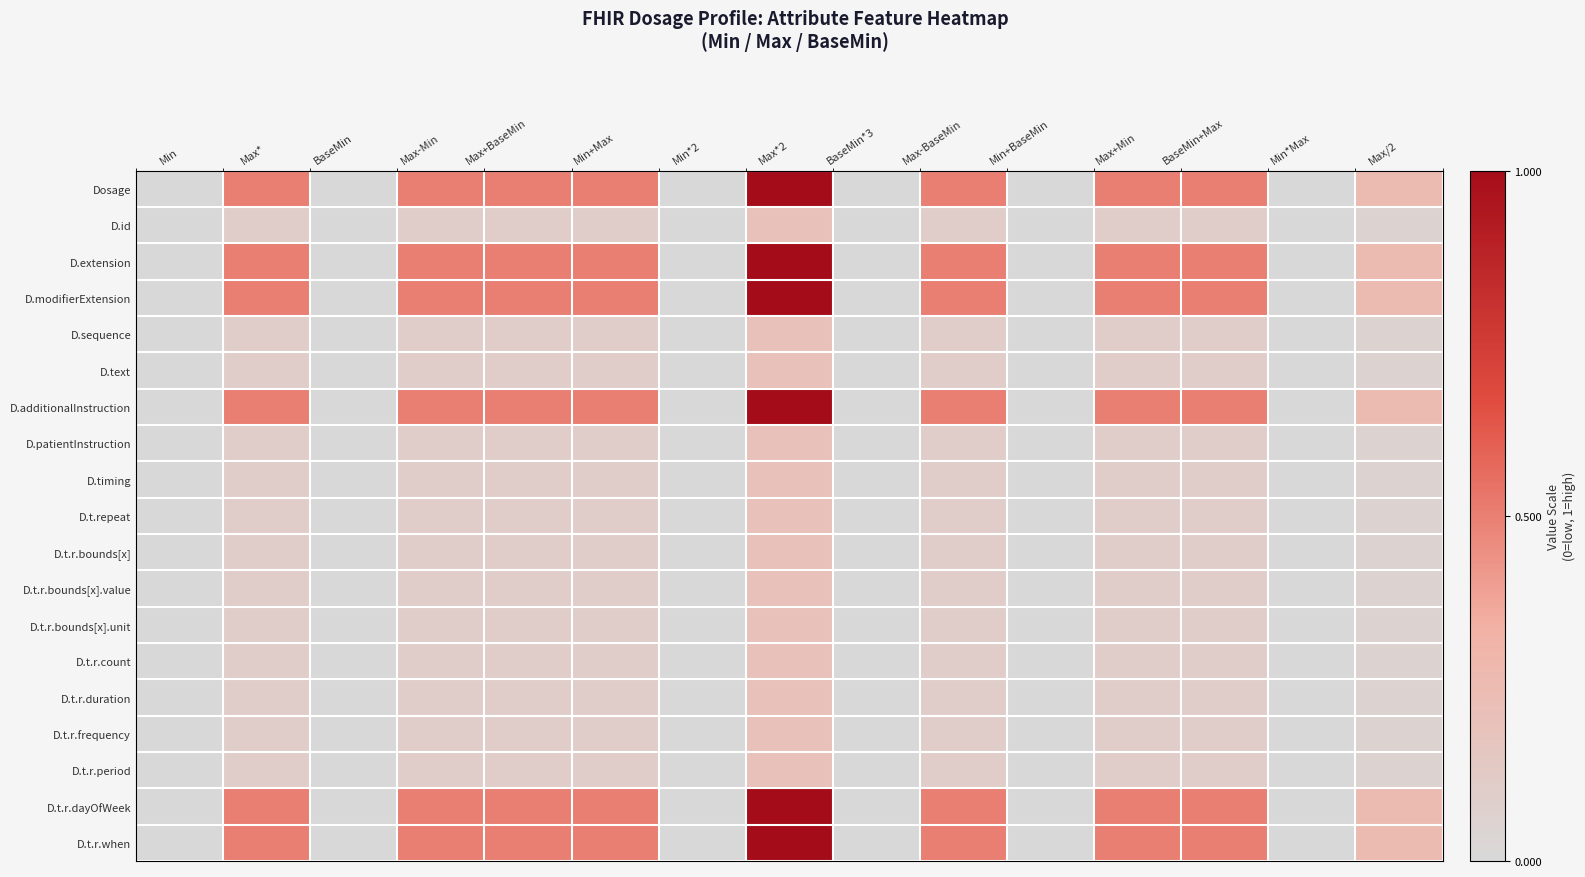

List the series in order of their peak value, lowest first.

D.id, D.sequence, D.text, D.patientInstruction, D.timing, D.t.repeat, D.t.r.bounds[x], D.t.r.bounds[x].value, D.t.r.bounds[x].unit, D.t.r.count, D.t.r.duration, D.t.r.frequency, D.t.r.period, Dosage, D.extension, D.modifierExtension, D.additionalInstruction, D.t.r.dayOfWeek, D.t.r.when